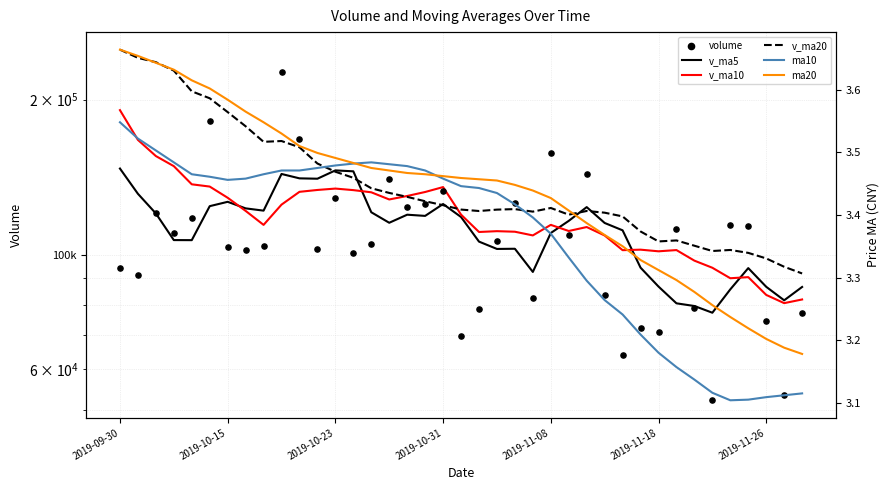

At which category is the sum across all series the highest?

2019-09-30